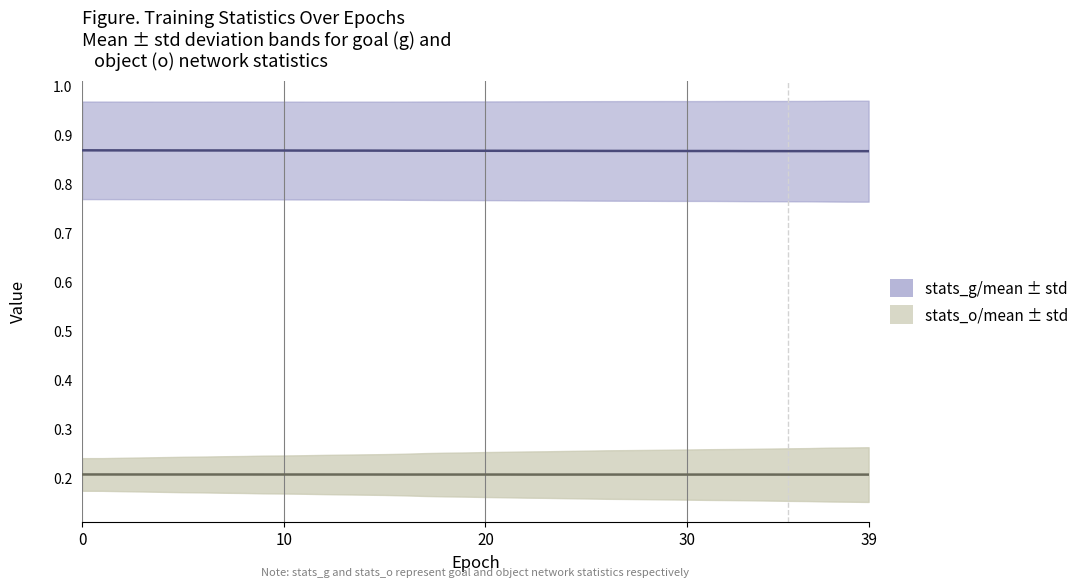

How many categories are shown in the chart?

40